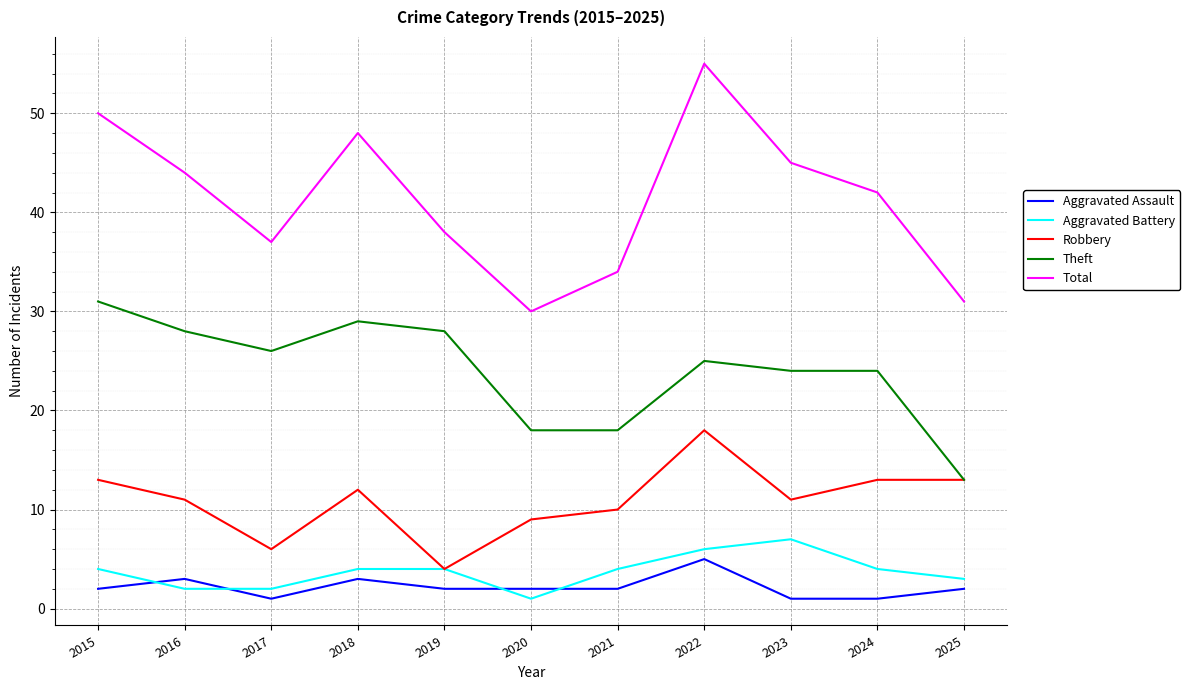

How many lines are shown in the chart?

5